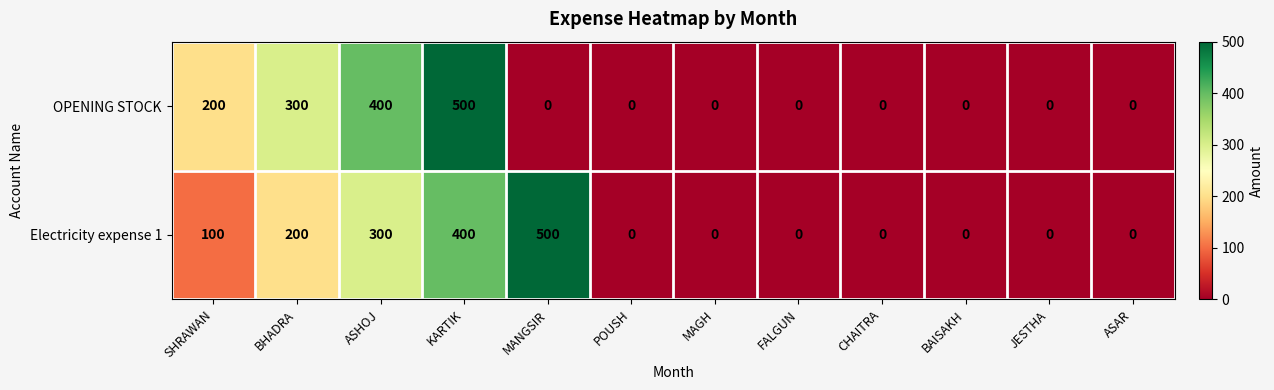

What is the average value of the OPENING STOCK series?

117